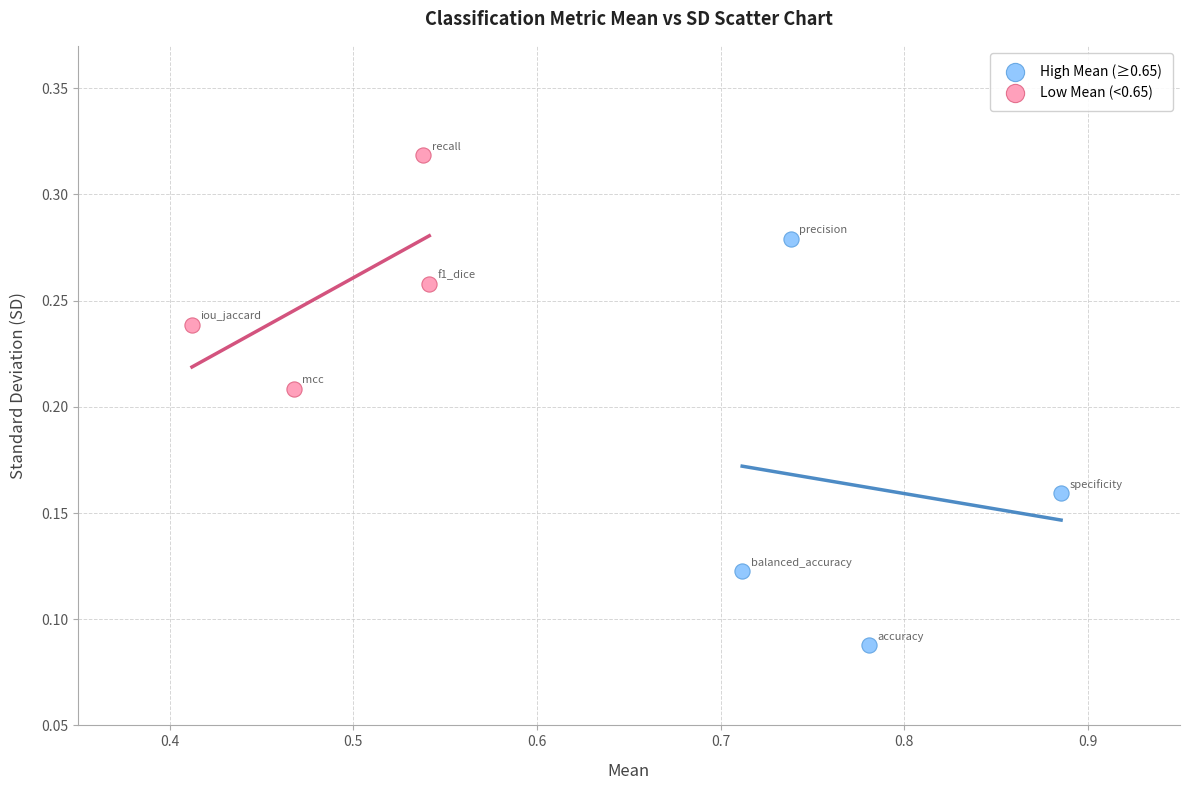

Which series contains the highest Y value?

Low Mean (<0.65)